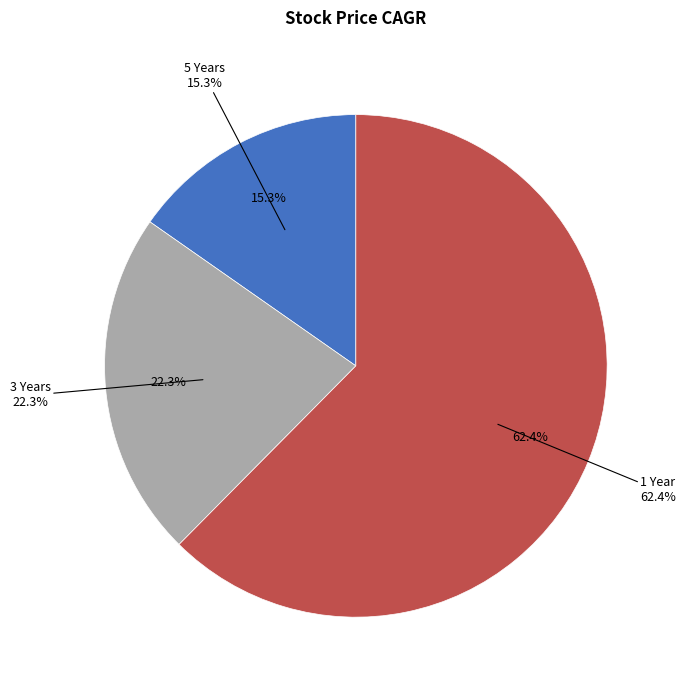

Which category accounts for the majority?

1 Year